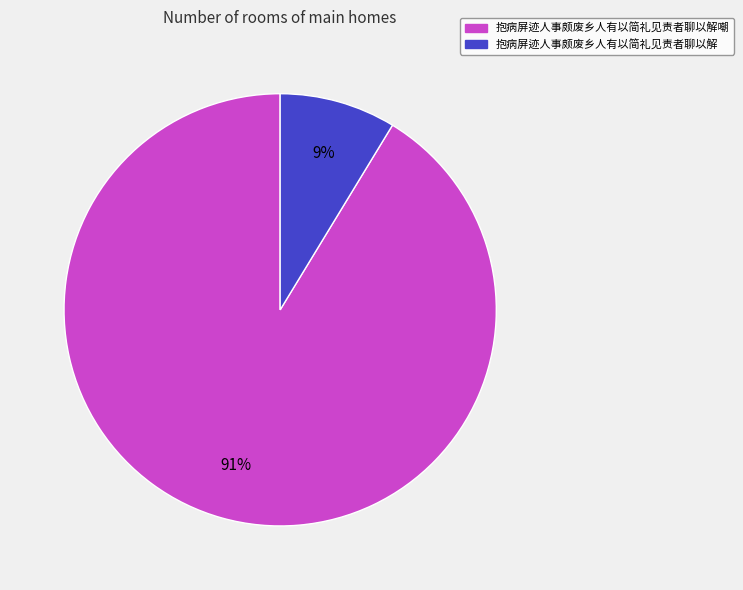

Does any single category account for the majority?

Yes